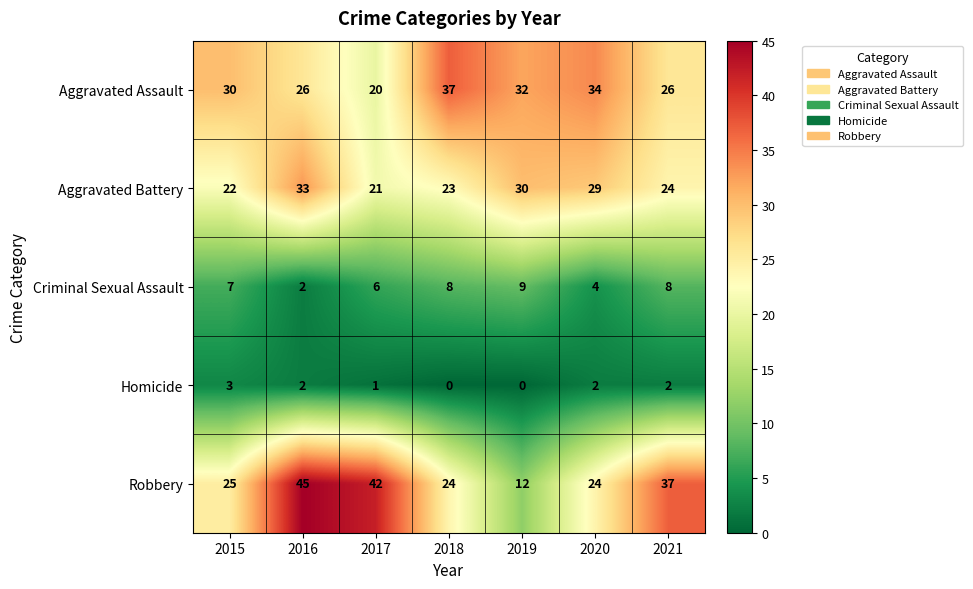

What is the maximum value for Criminal Sexual Assault?

9